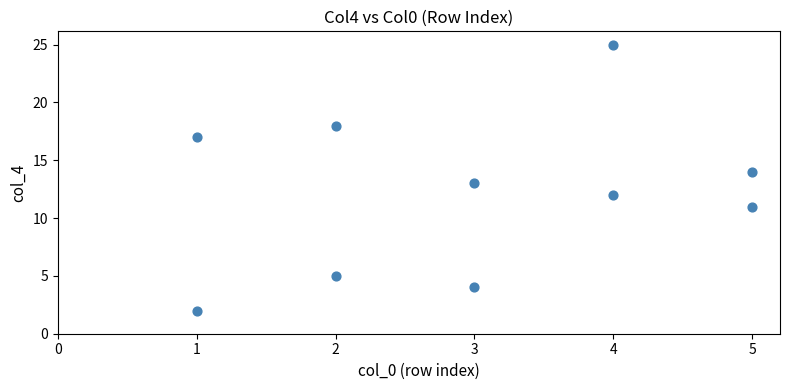

What is the range of Y values (max minus min)?

23